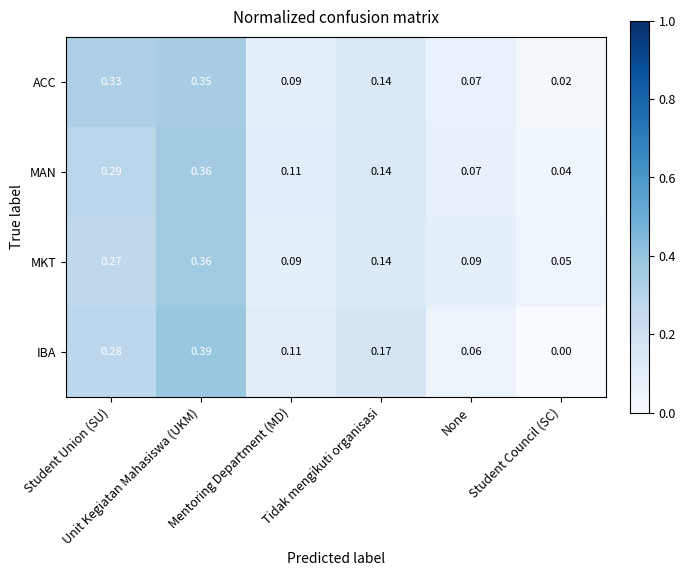

Count the number of data series in this chart.

4